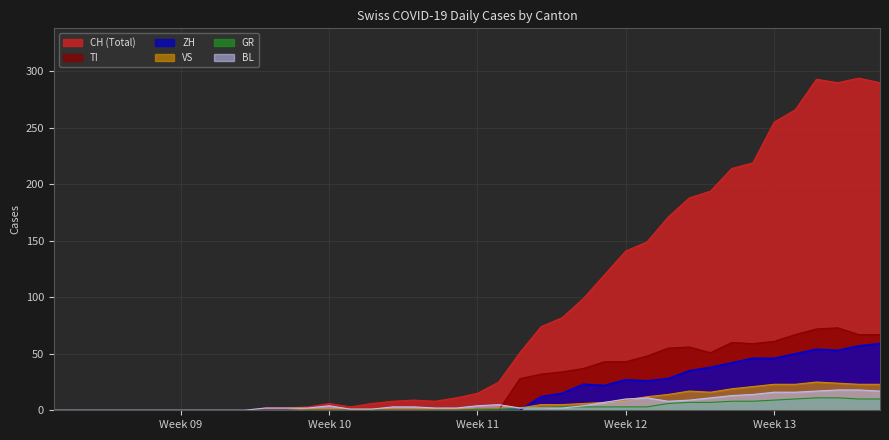

How many positive values does the VS series have?

28